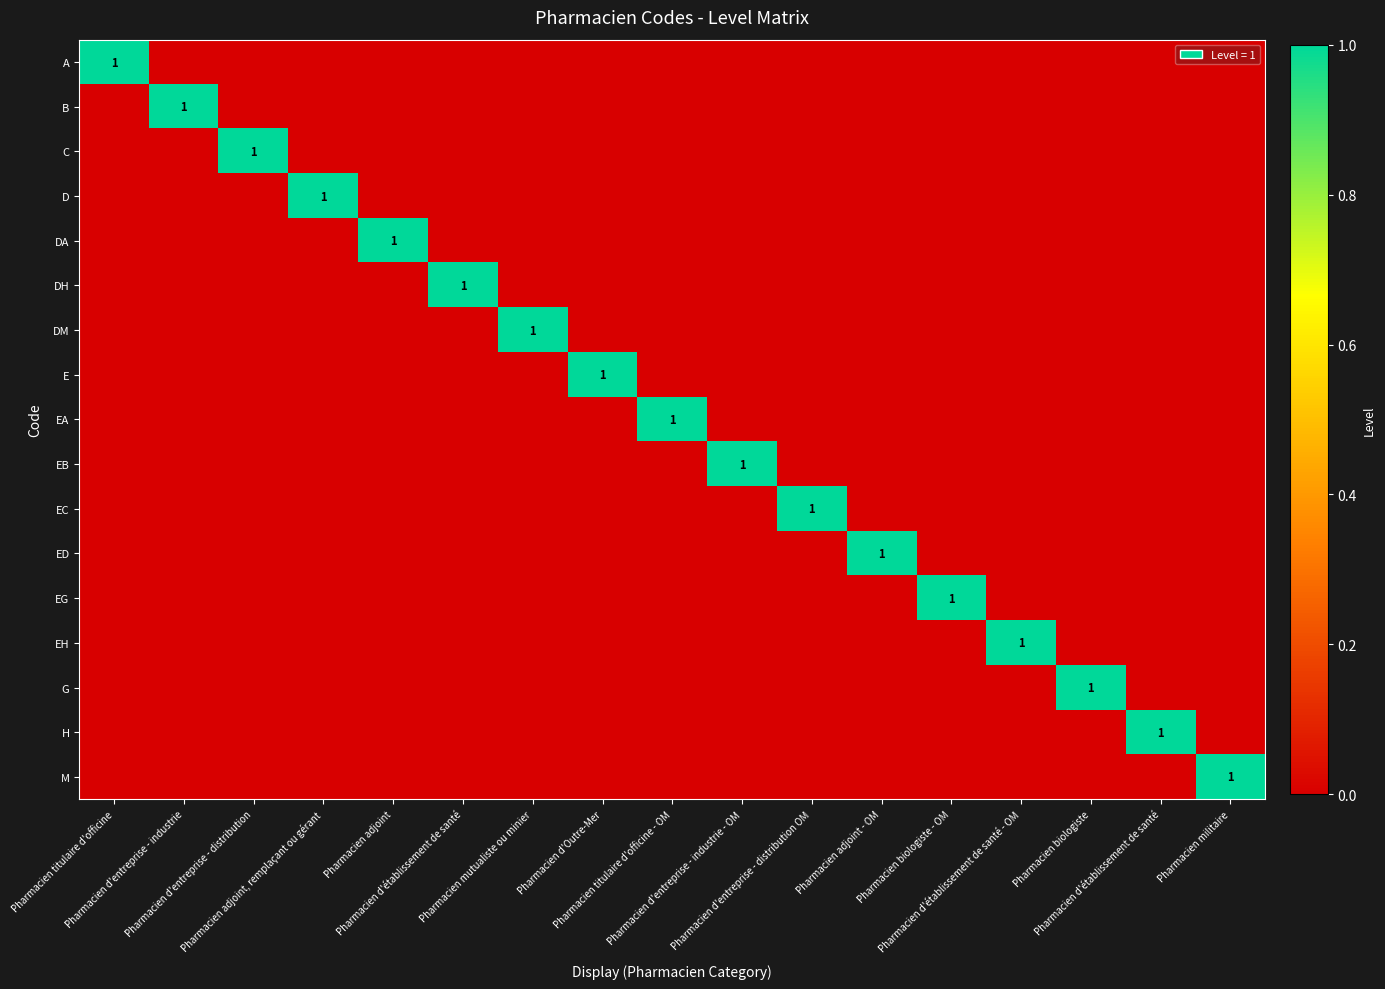

What is the total value across all series at Pharmacien d'entreprise - industrie?

1